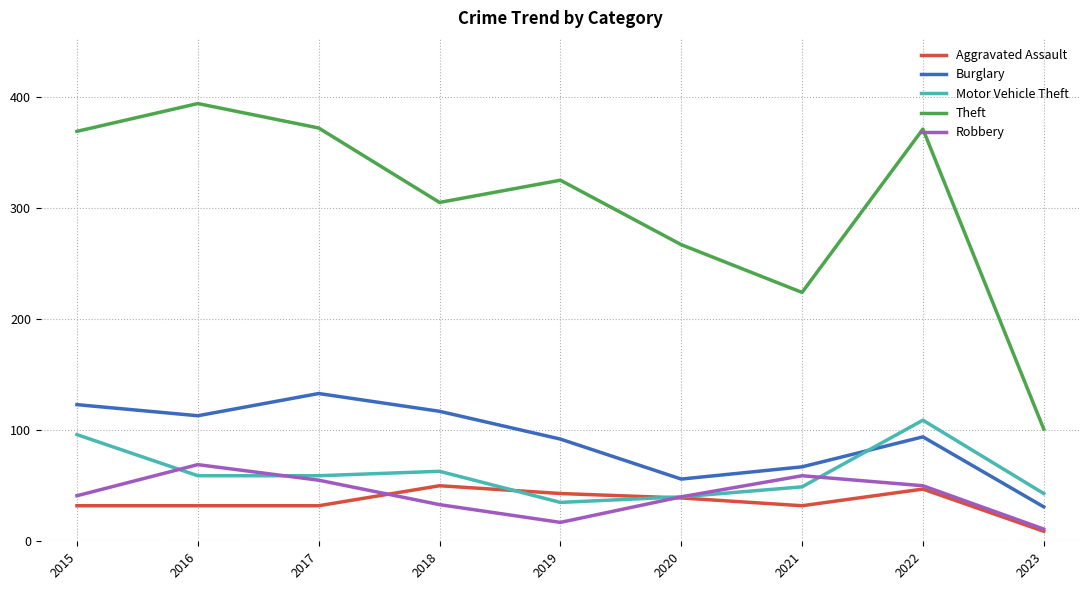

True or false: Theft and Aggravated Assault intersect in this chart.

False